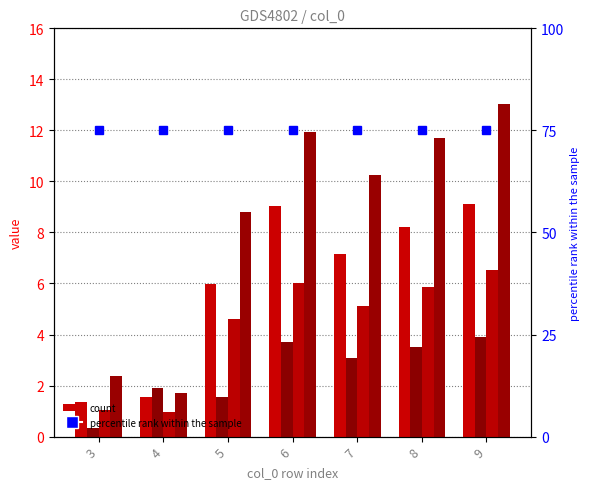

The col_4 series shows 3.5 at 3. True or false?

False